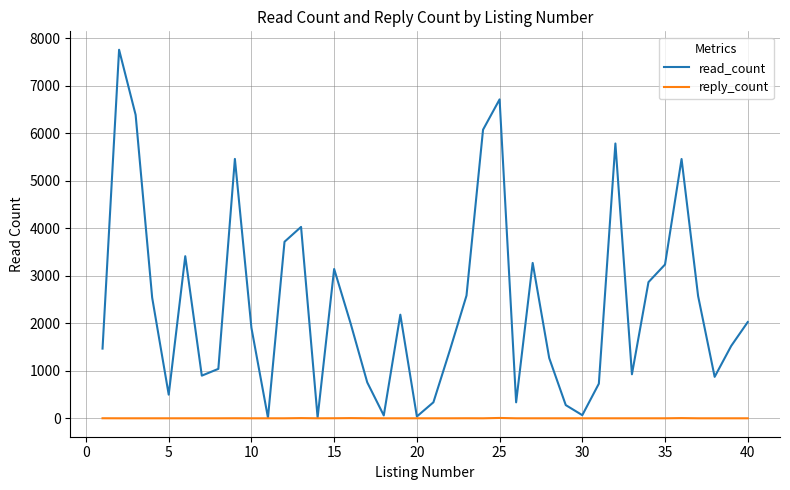

Rank the series by their average value, from highest to lowest.

read_count, reply_count